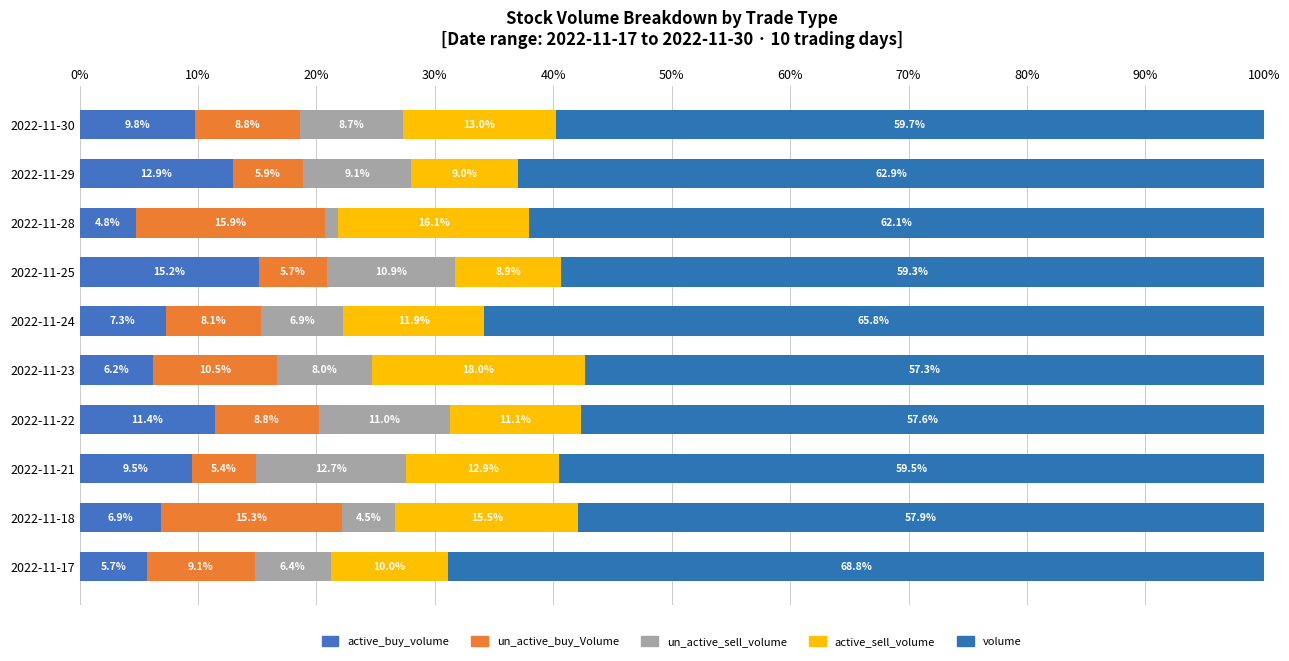

What are all the series names shown in the legend?

active_buy_volume, un_active_buy_Volume, un_active_sell_volume, active_sell_volume, volume